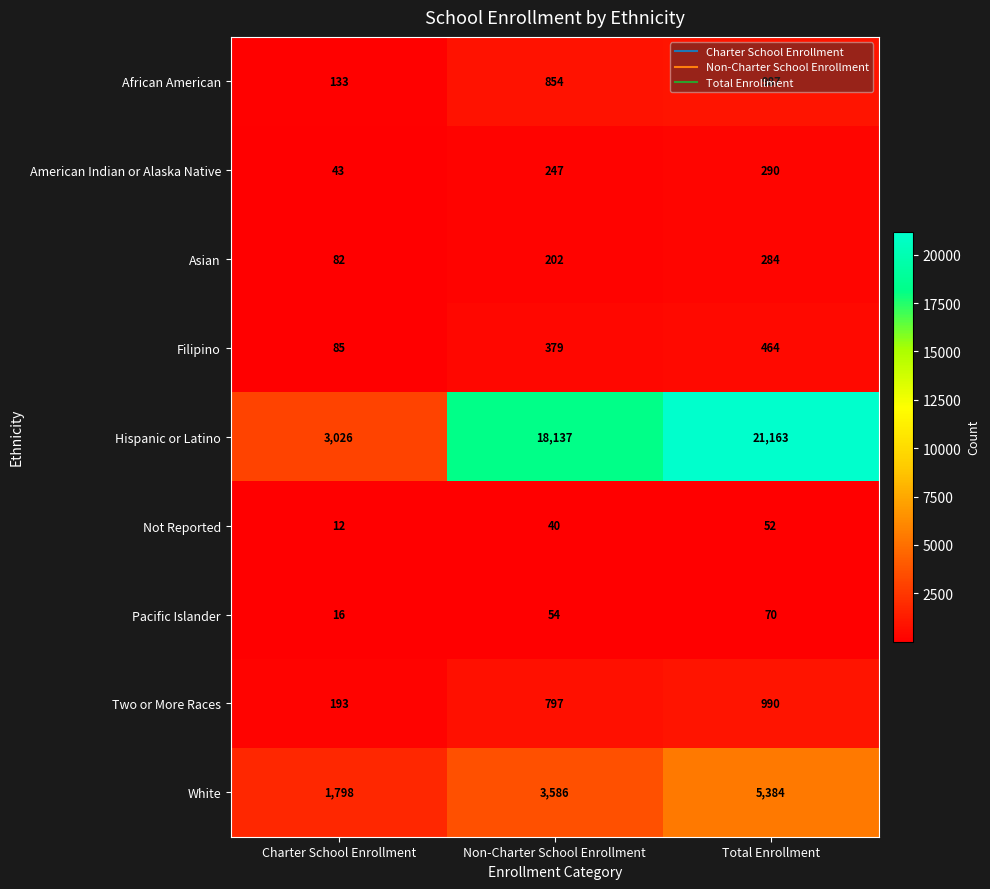

How many distinct data groups are displayed?

9